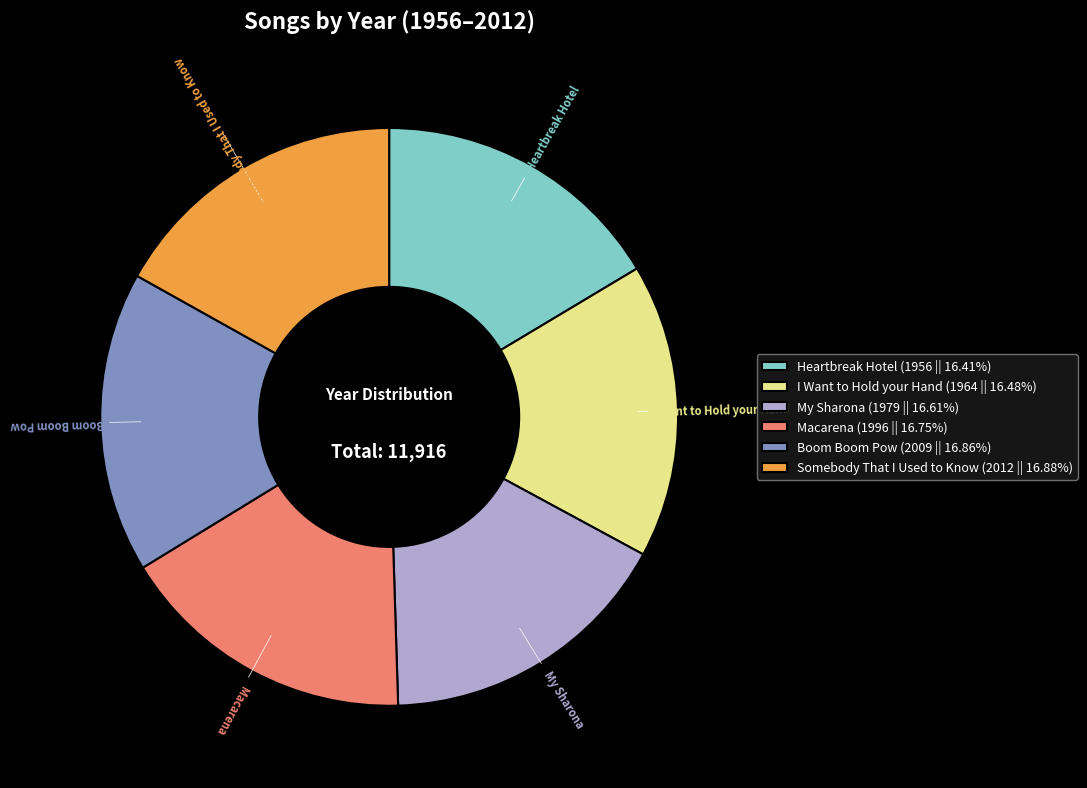

Combined, do I Want to Hold your Hand (1964 || 16.48%) and Boom Boom Pow (2009 || 16.86%) account for over 50%?

No